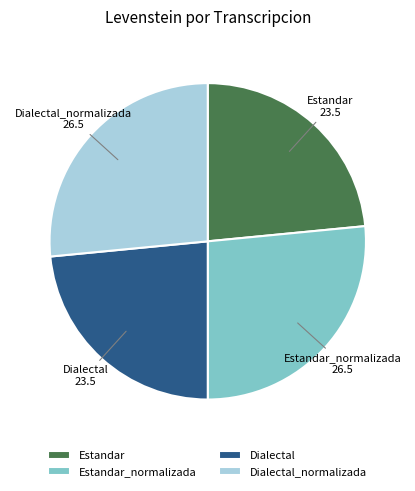

Between Dialectal_normalizada and Dialectal, which is larger?

Dialectal_normalizada